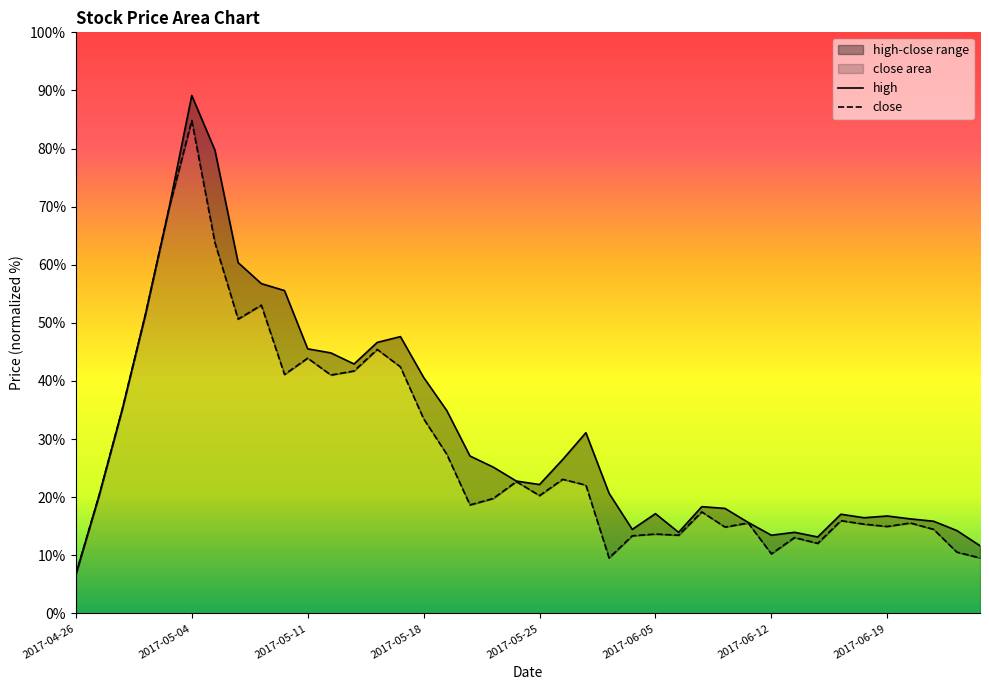

What is the label of the 24th point from the right?

2017-05-19